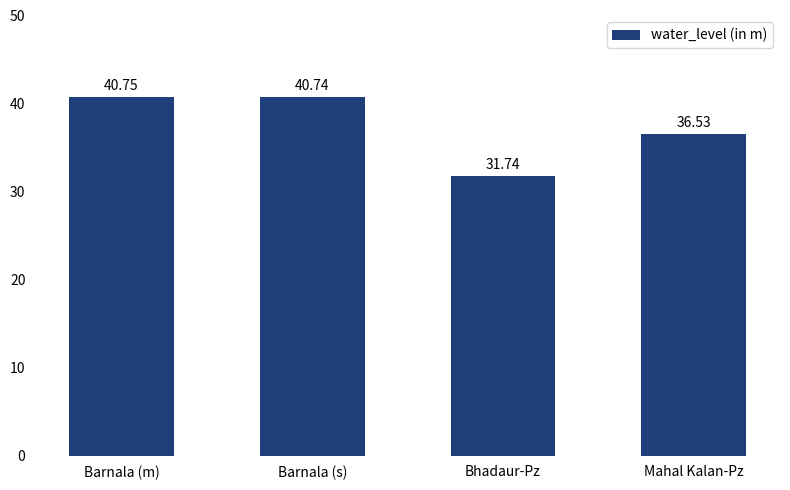

At which label is the value closest to 36?

Mahal Kalan-Pz